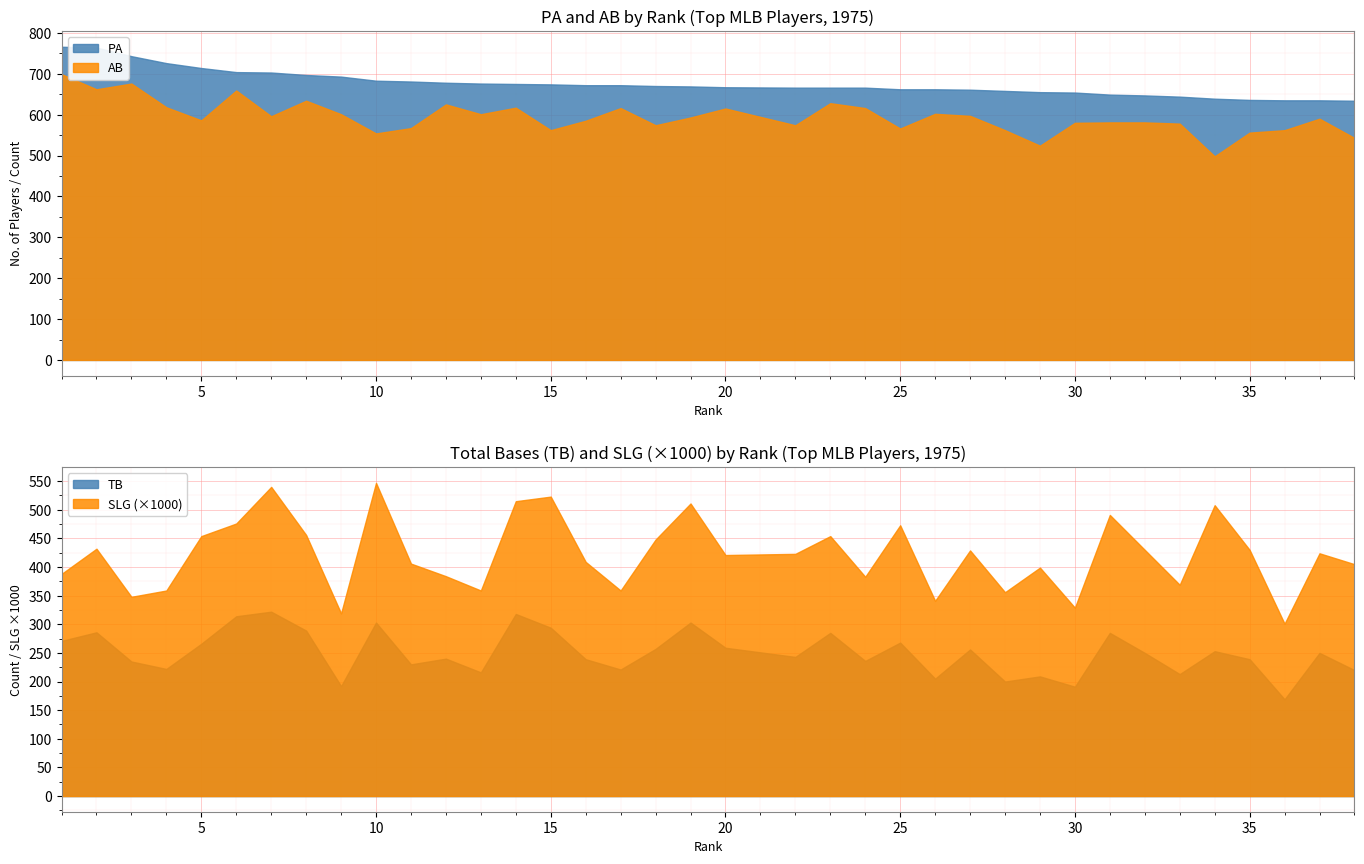

The TB series shows 512 at 15. True or false?

False